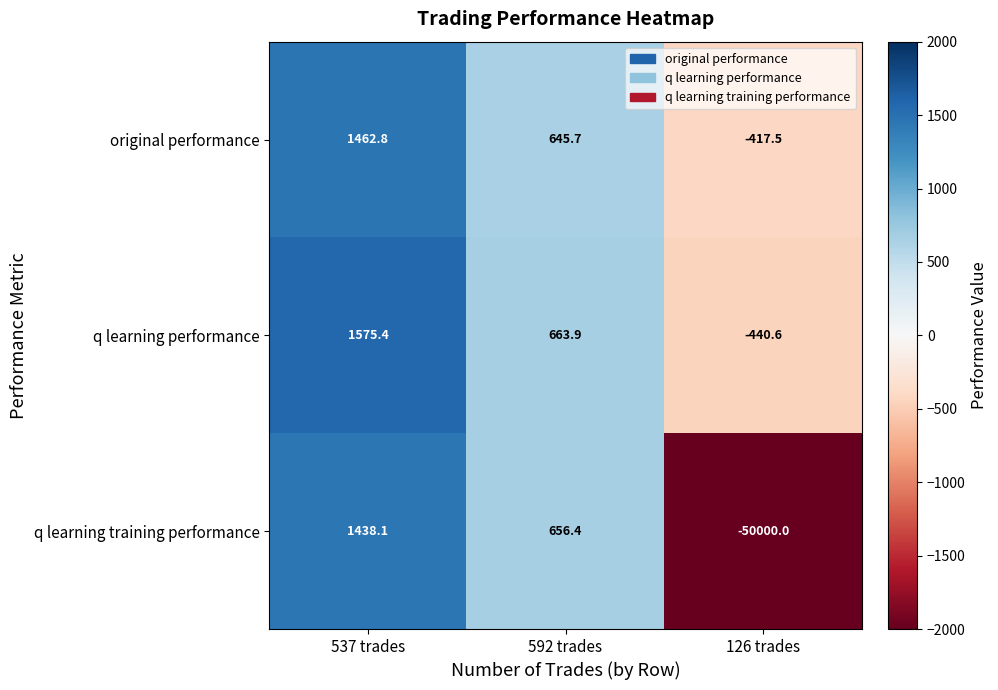

What value does the q learning performance series have at 537 trades?

1575.4